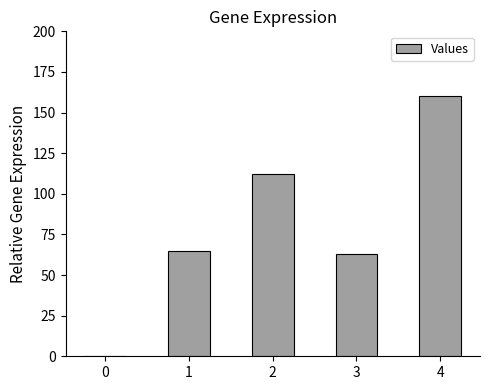

What is the maximum value shown in the chart?

160